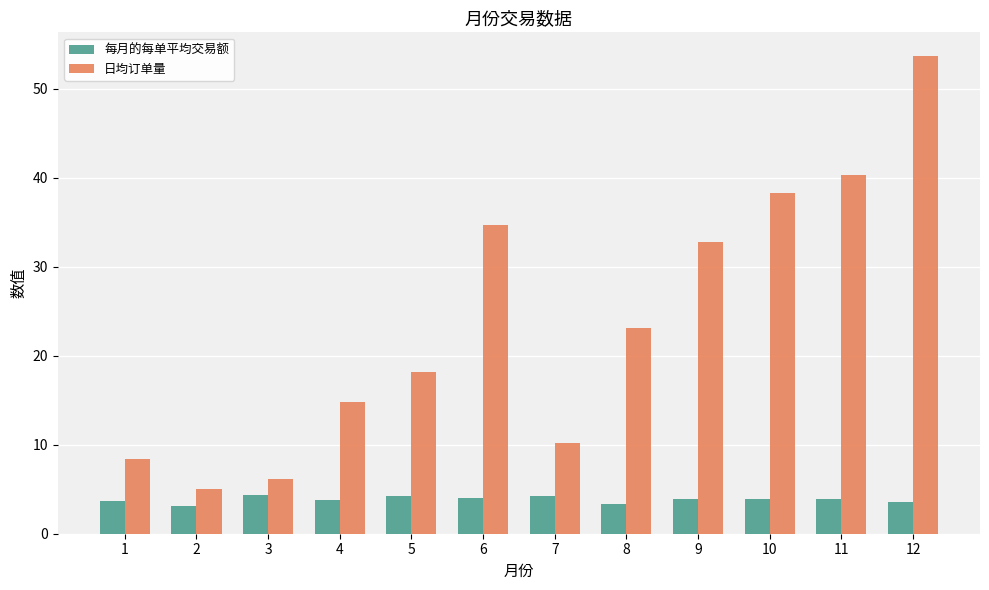

Which series has the widest spread of values?

日均订单量